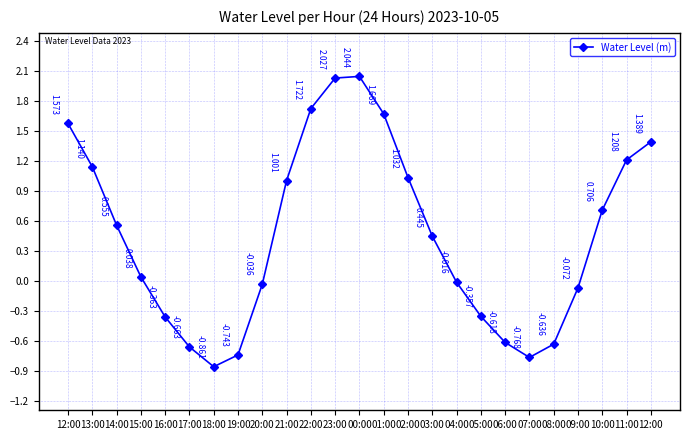

Count the number of values greater than 0.

14